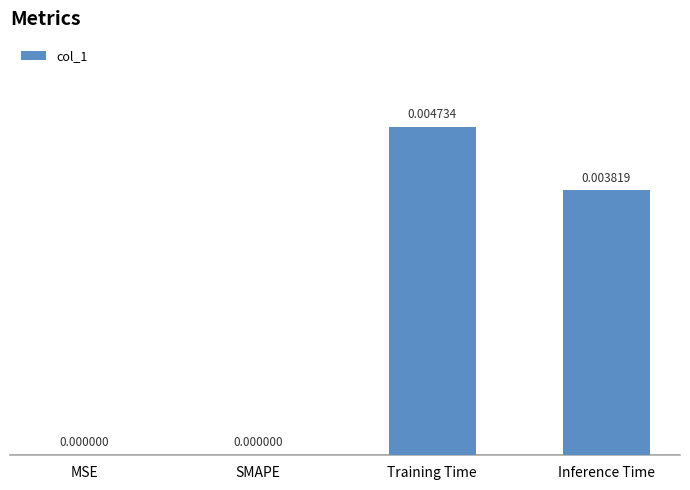

Which has a higher value, SMAPE or Inference Time?

Inference Time